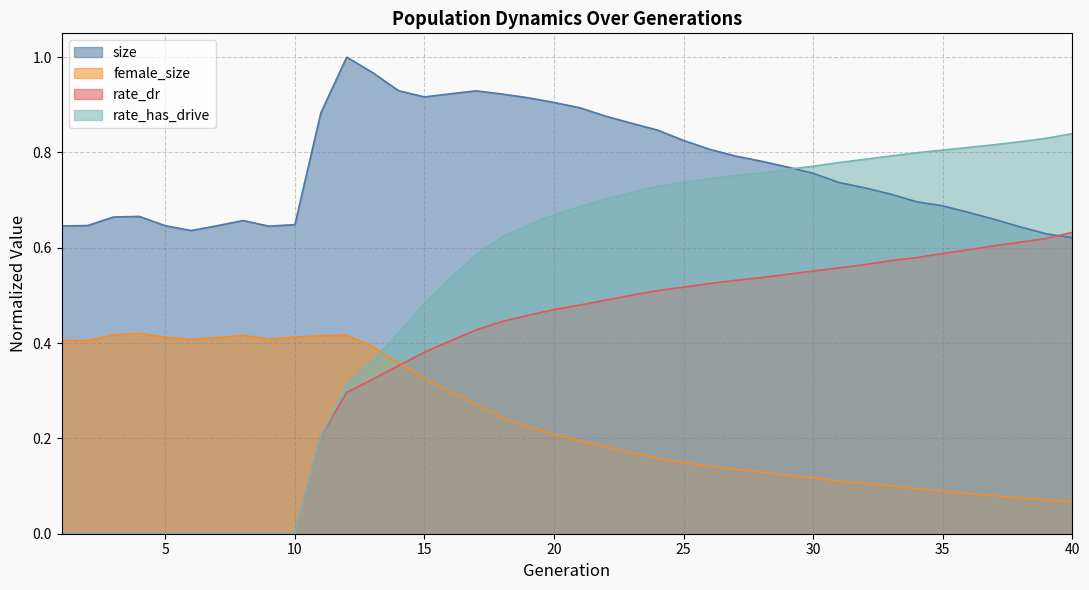

What is the difference between the highest and lowest values at 15?

0.6